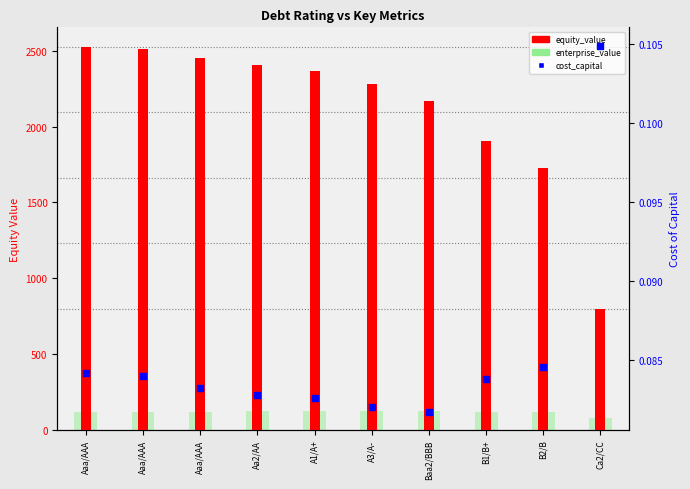

Between Aa2/AA and A1/A+, which is larger?

Aa2/AA